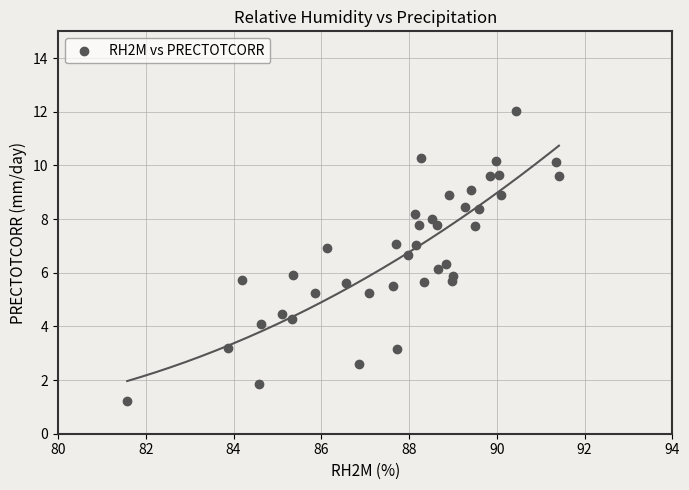

What is the range of X values (max minus min)?

9.8